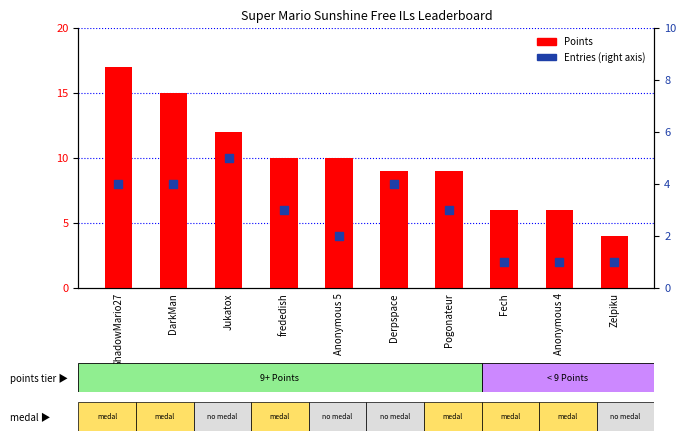

What are all the series names shown in the legend?

Points, Entries